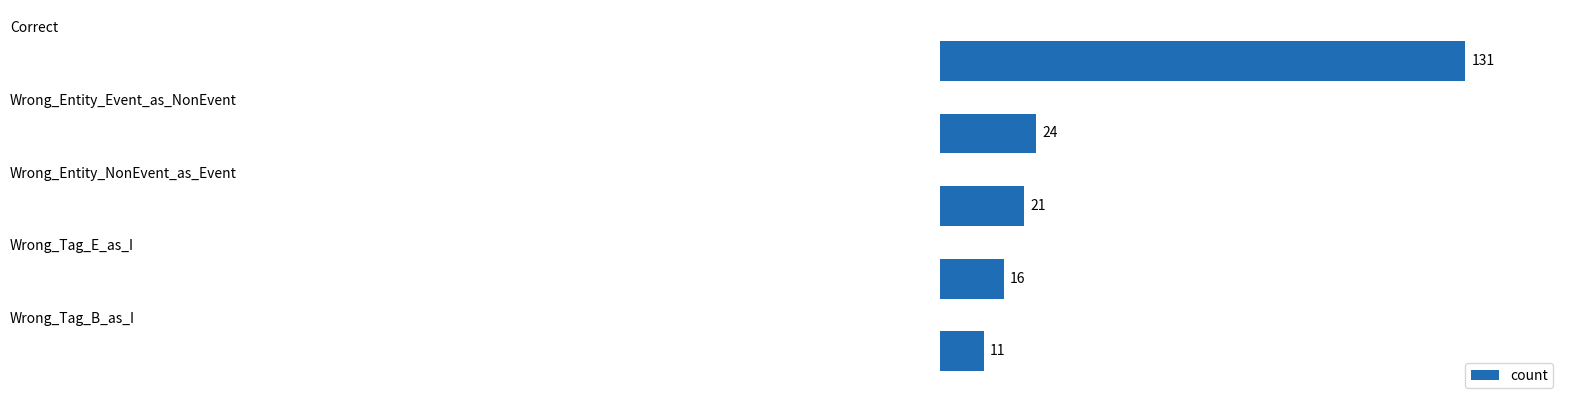

What is the greatest value displayed?

131